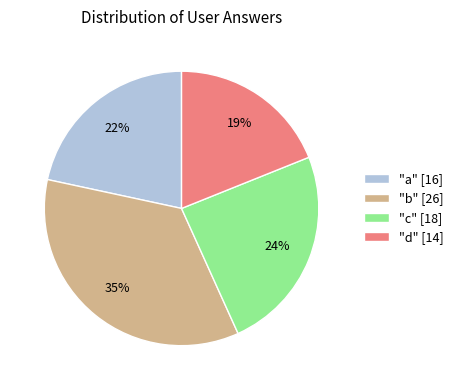

Rank the categories by value from highest to lowest.

"b" [26], "c" [18], "a" [16], "d" [14]